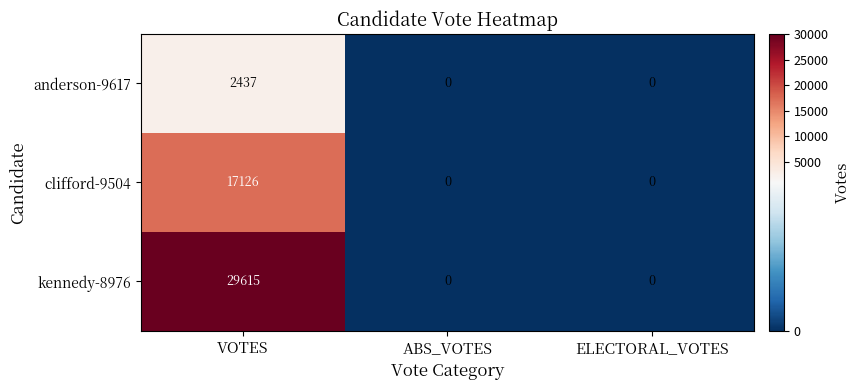

How many positive values does the anderson-9617 series have?

1